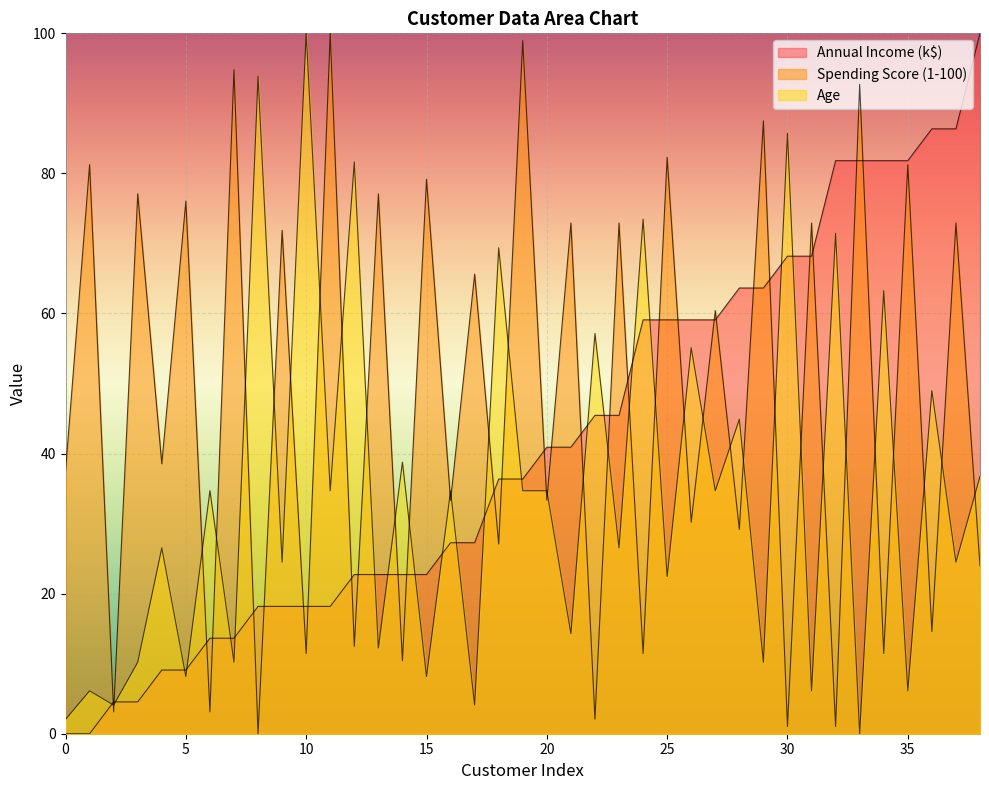

Where is the first local maximum for Age?

1